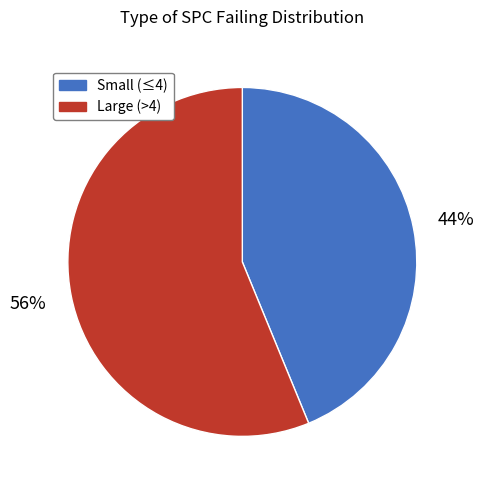

Does any single category account for the majority?

Yes